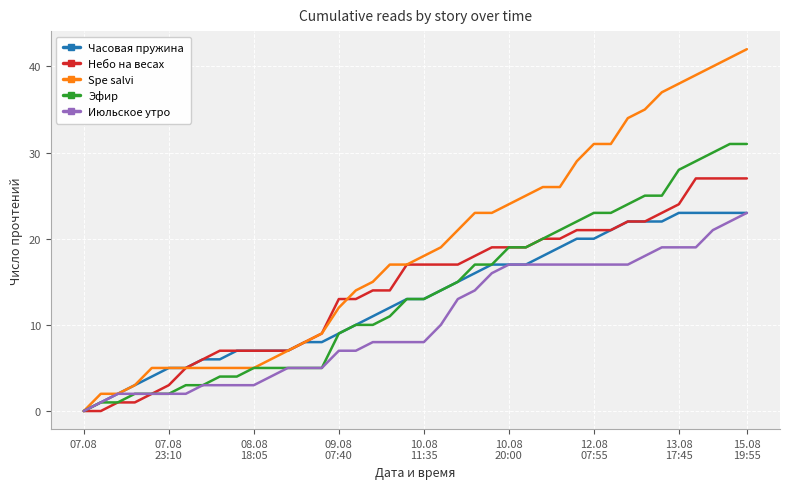

What is the highest value of the Часовая пружина series?

23